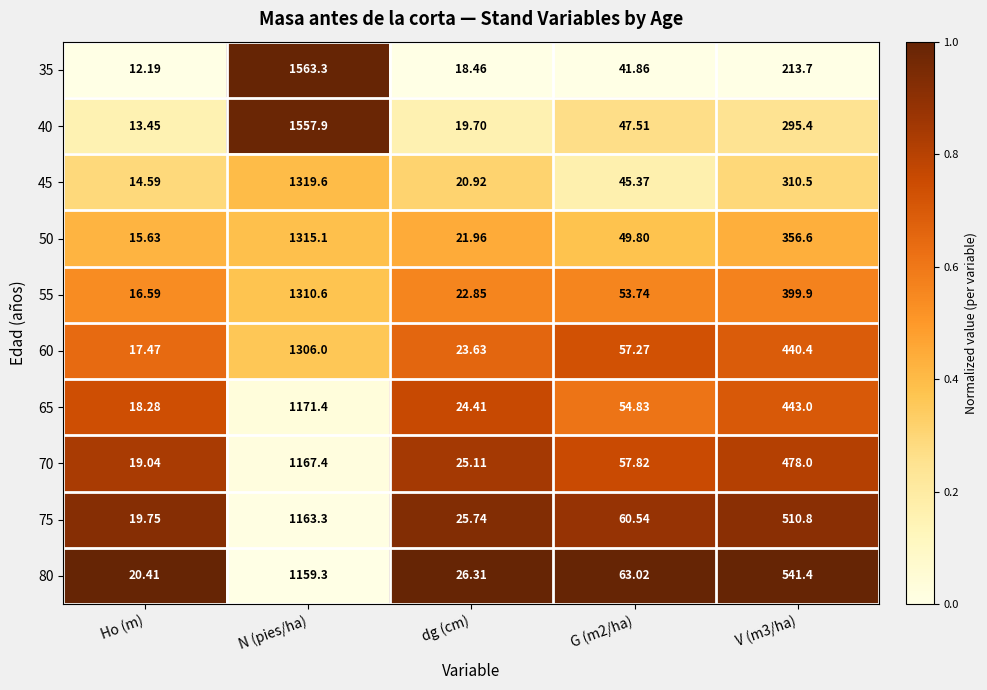

What is the total value across all series at V (m3/ha)?

3989.7